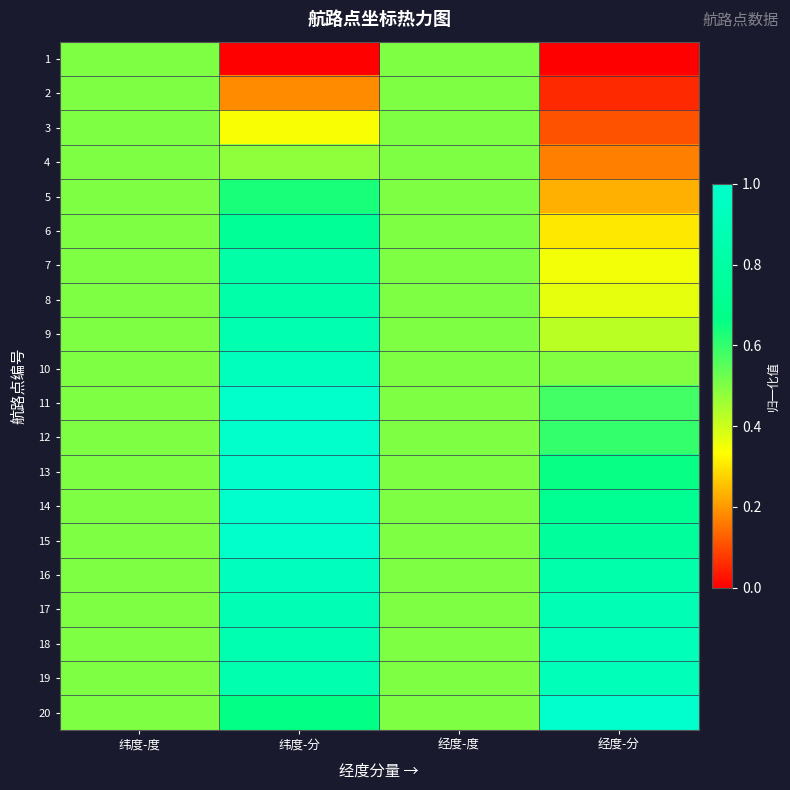

What is the total value across all series at 经度-度?

10.0